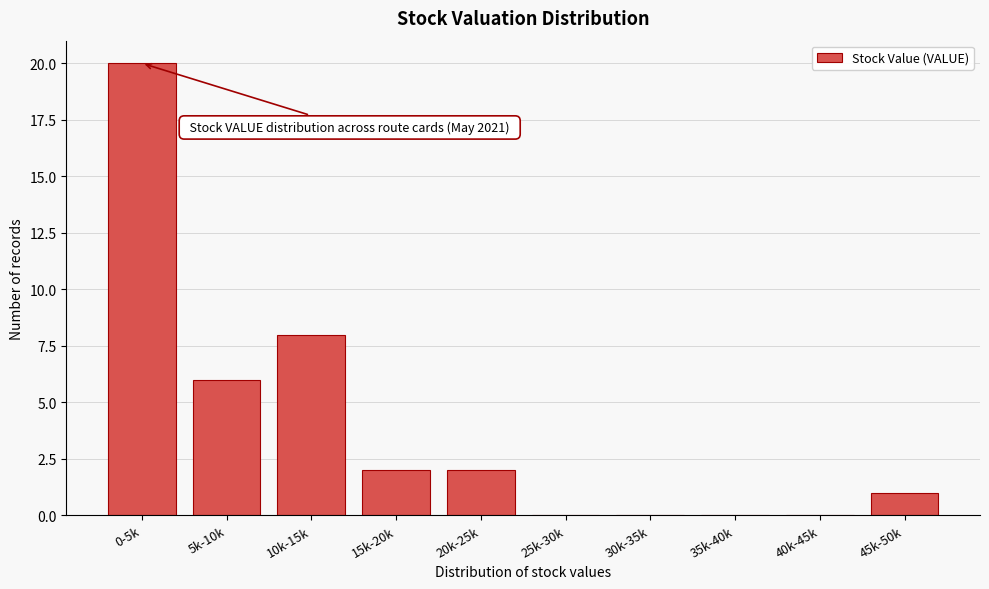

Reading right to left, what are all the values shown in this chart?

45k-50k=1	40k-45k=0	35k-40k=0	30k-35k=0	25k-30k=0	20k-25k=2	15k-20k=2	10k-15k=8	5k-10k=6	0-5k=20